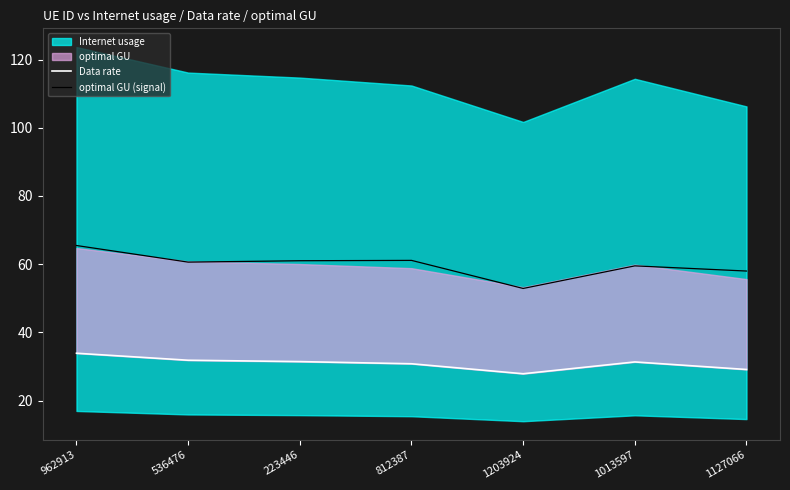

At which category is the sum across all series the highest?

962913